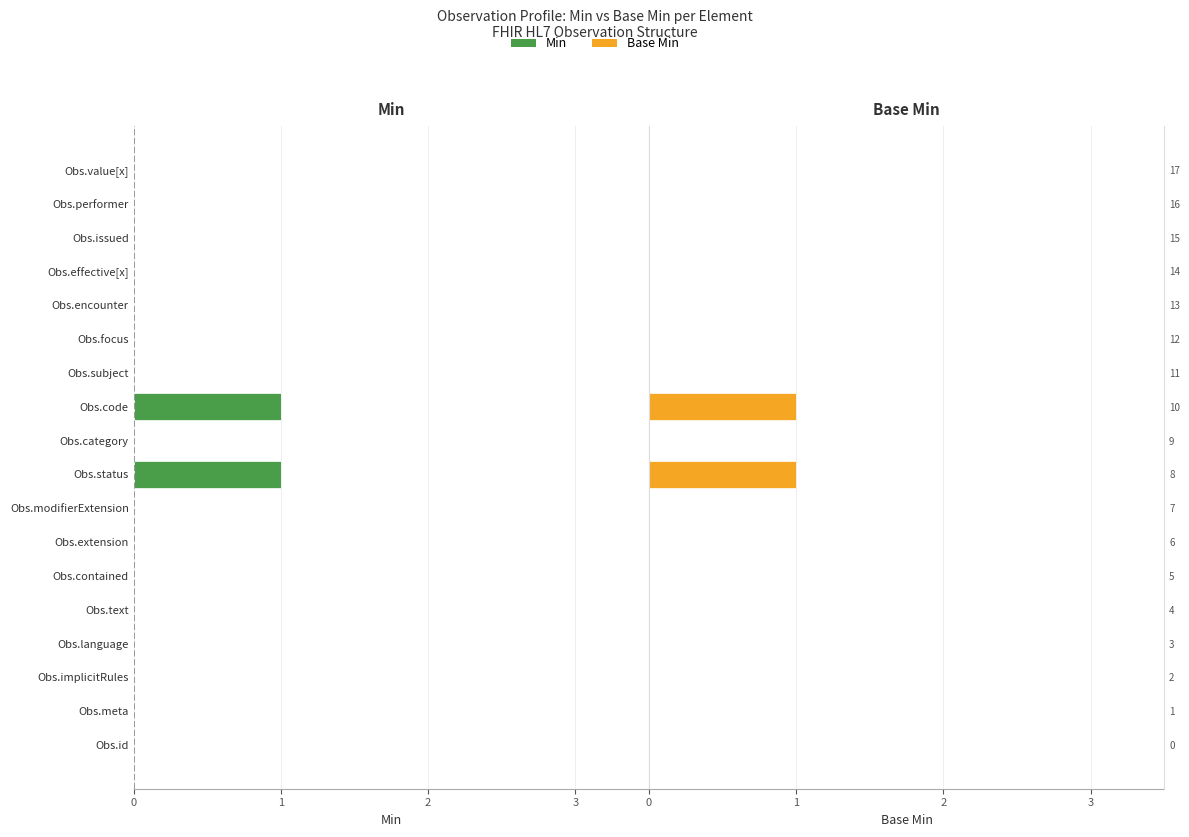

How many data points does each series have?

18